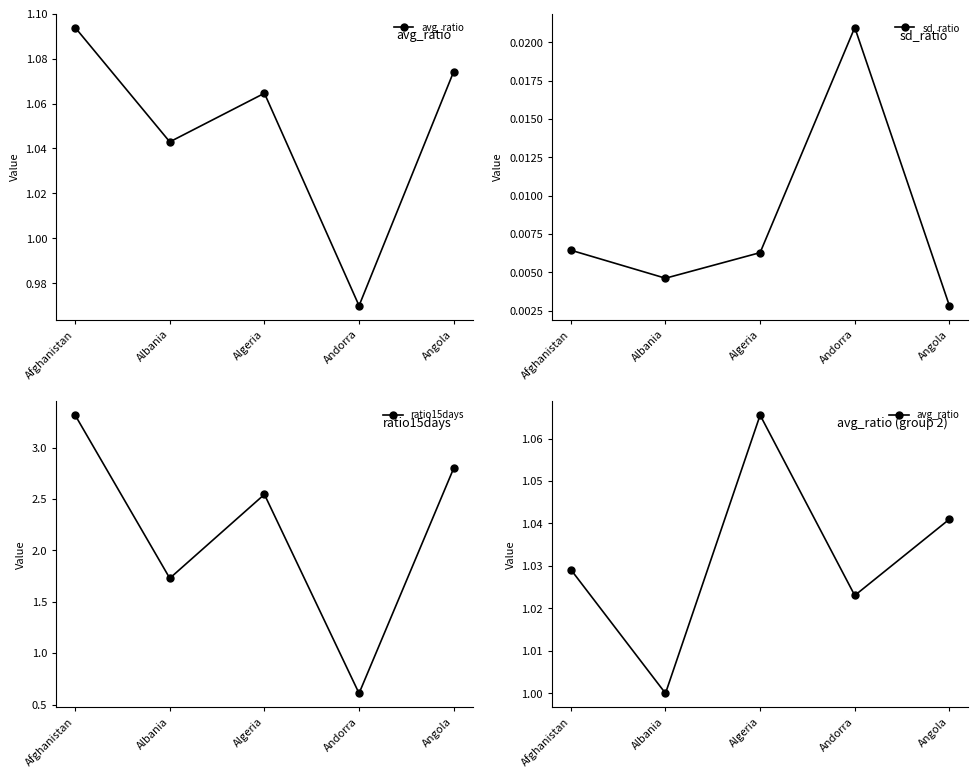

Where is the first local maximum for avg_ratio?

Algeria